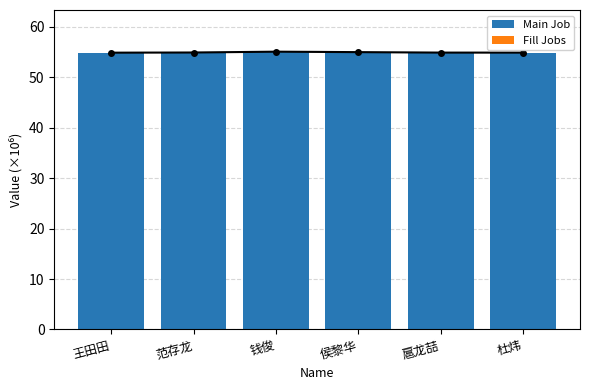

What is the label of the 6th bar from the left?

杜炜